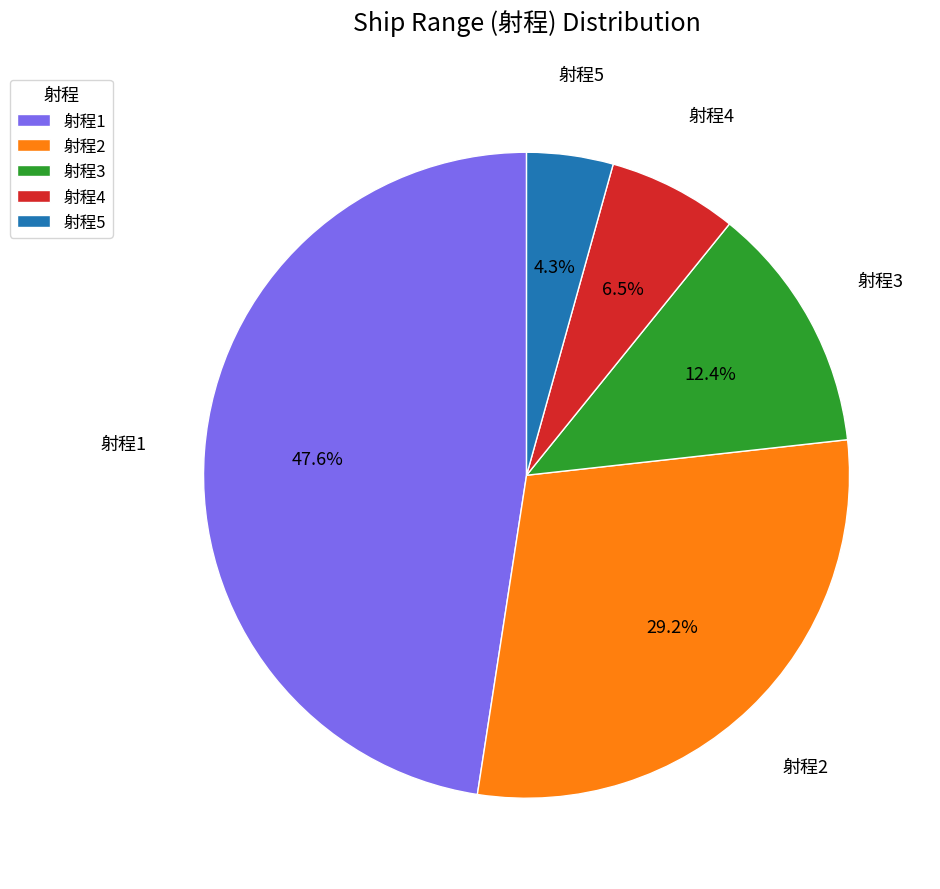

What percentage is NOT represented by 射程5?

95.7%